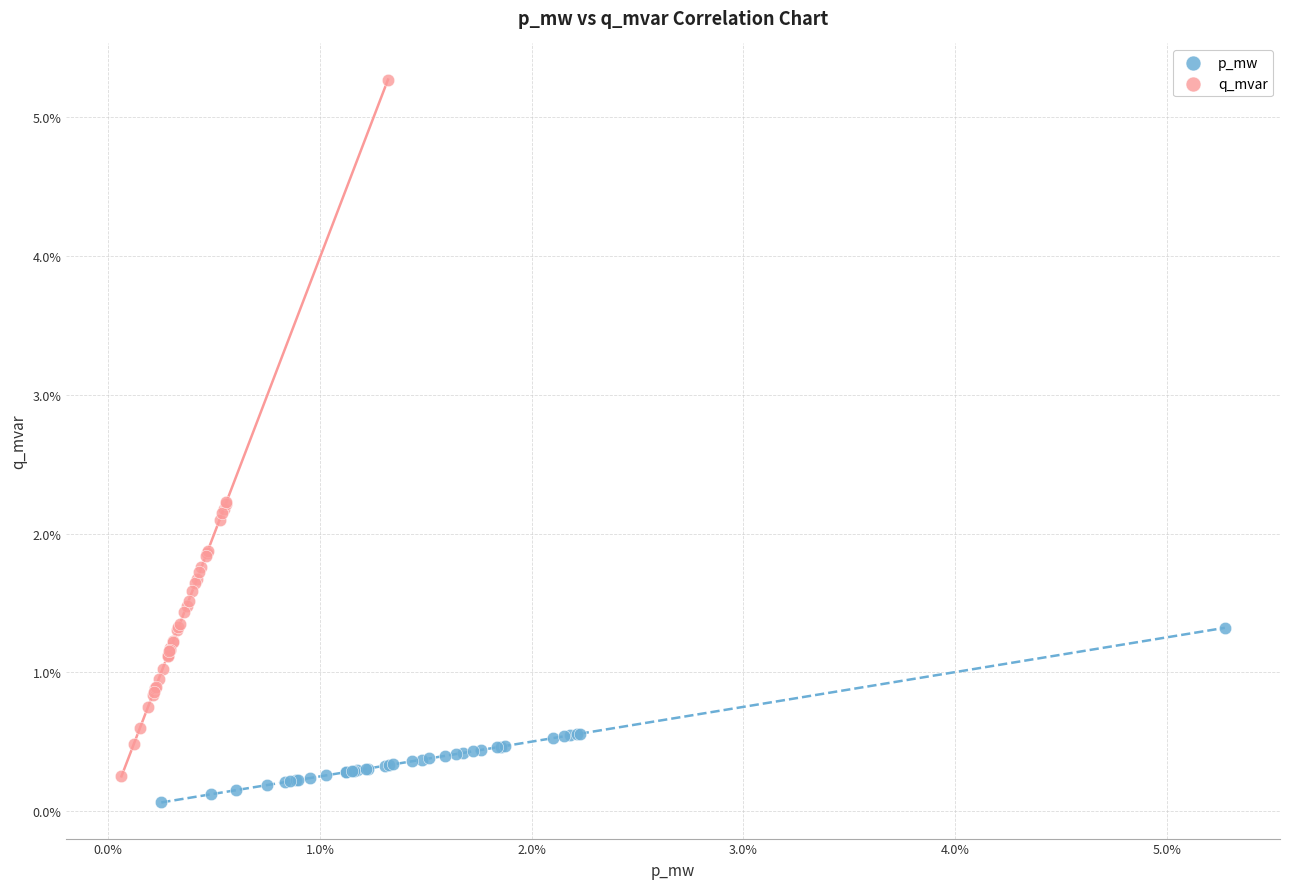

Which series reaches the maximum Y coordinate?

q_mvar